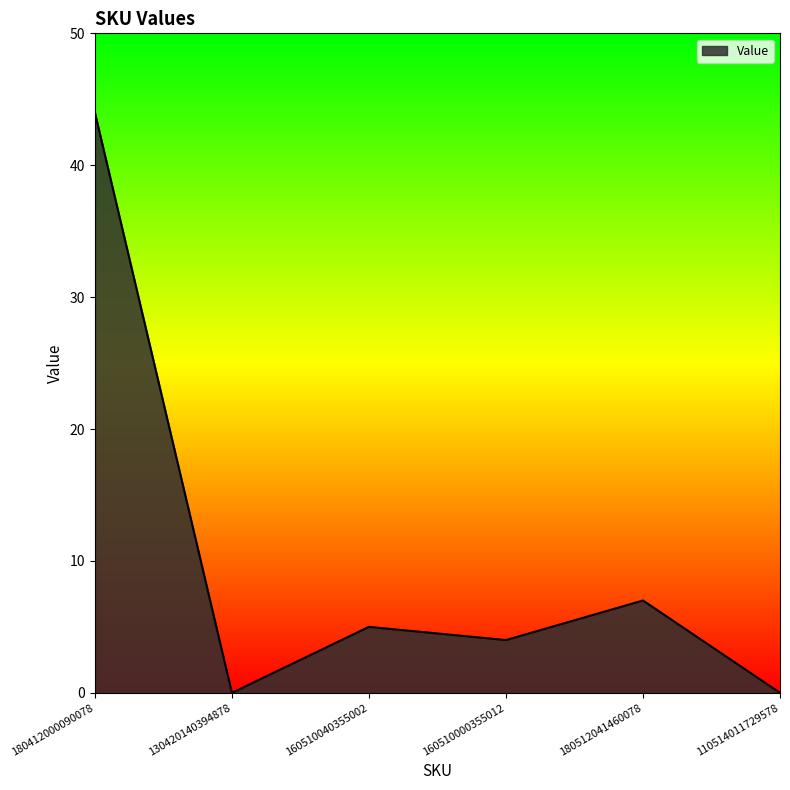

How many series are shown in this chart?

1